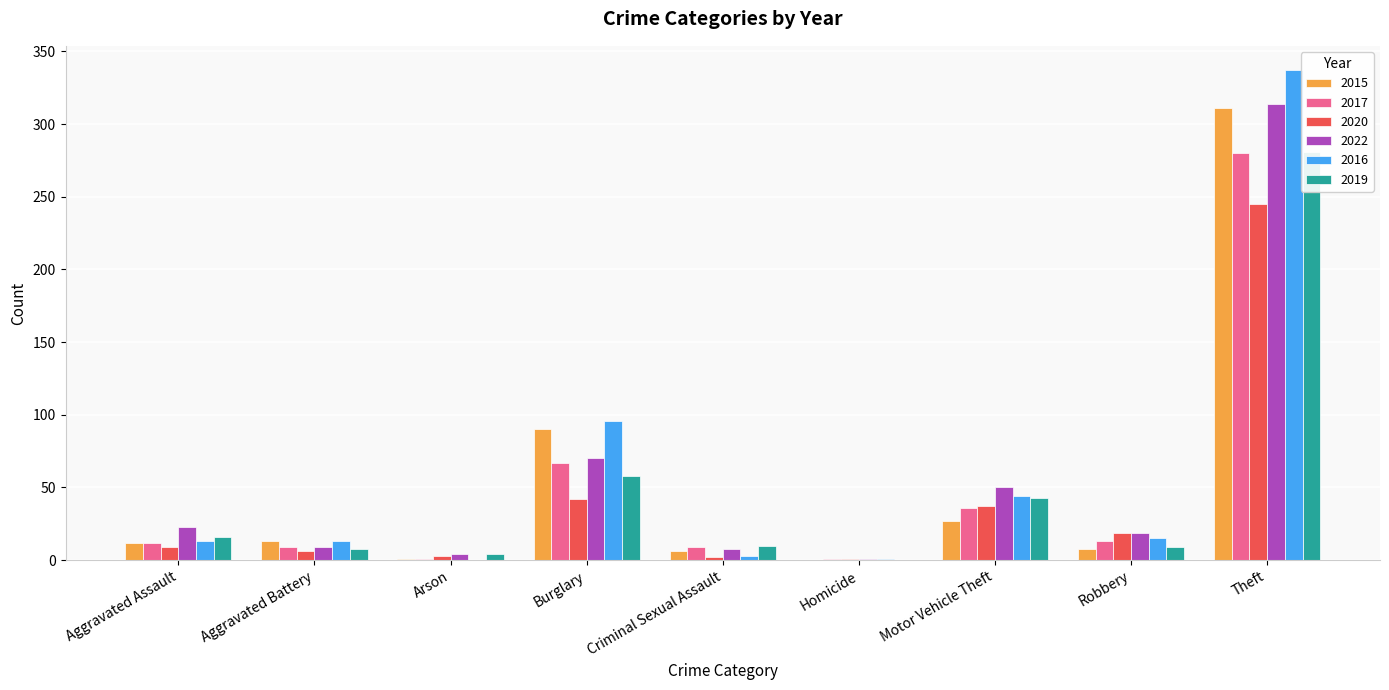

List the series in order of their peak value, highest first.

2016, 2022, 2015, 2019, 2017, 2020